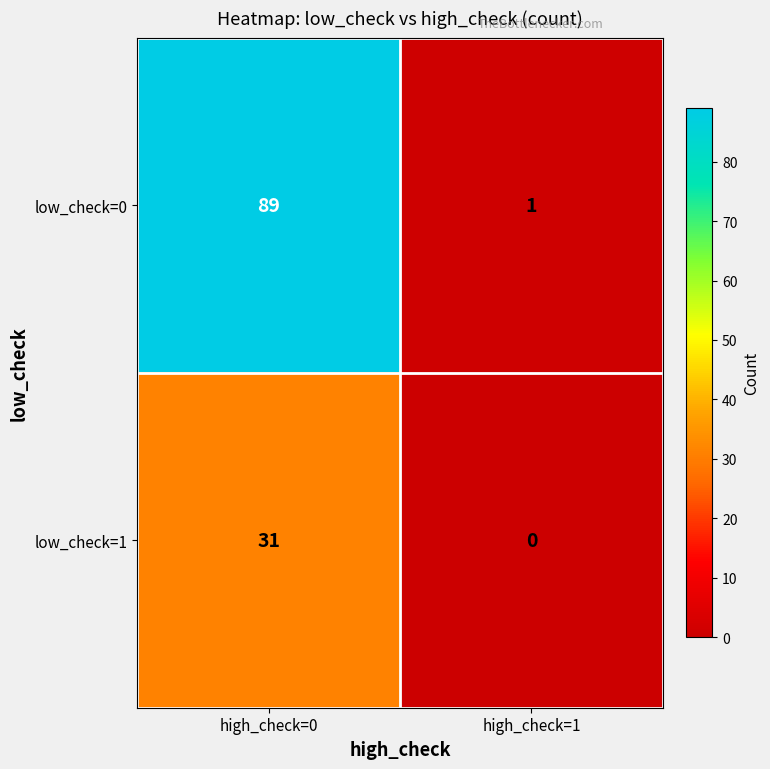

At which category is the sum across all series the highest?

high_check=0